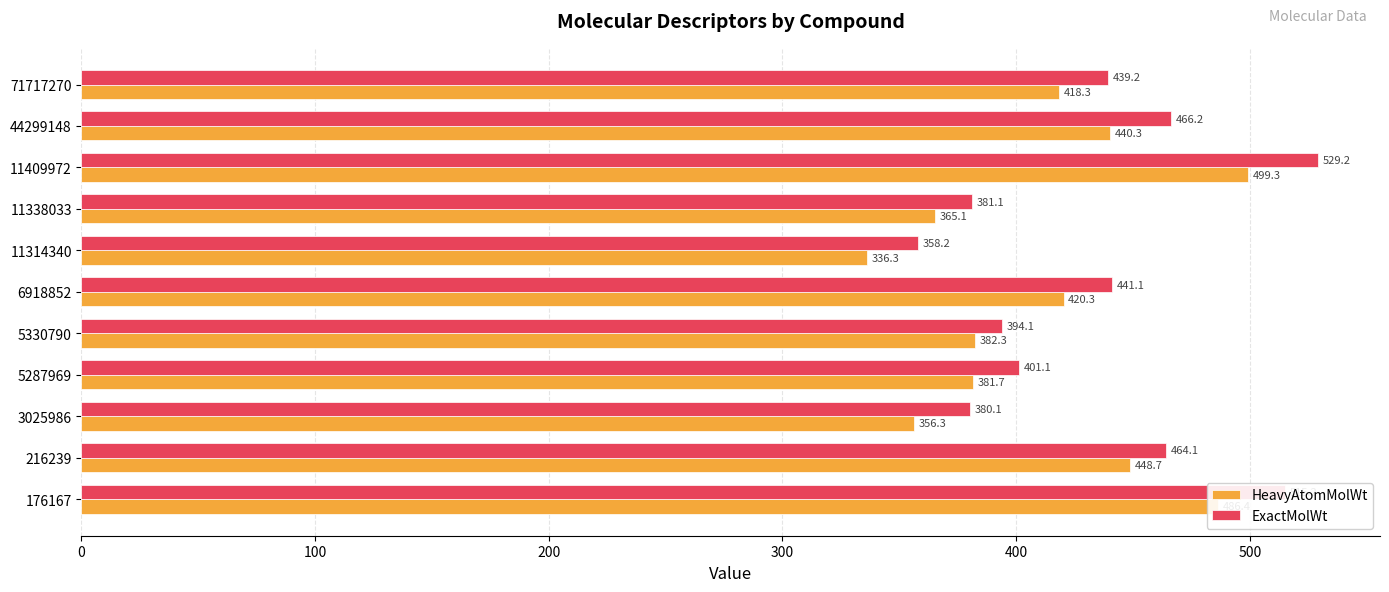

Read the ExactMolWt value at 3025986.

380.1